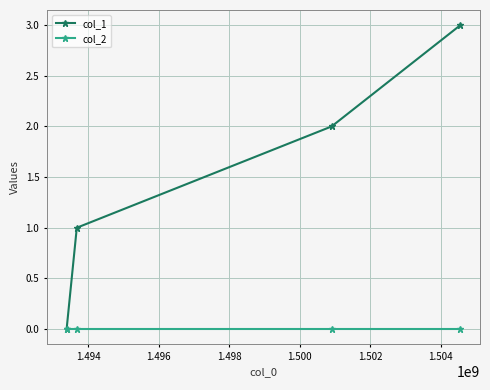

True or false: col_2 has more than 2 points higher than both neighbors.

False